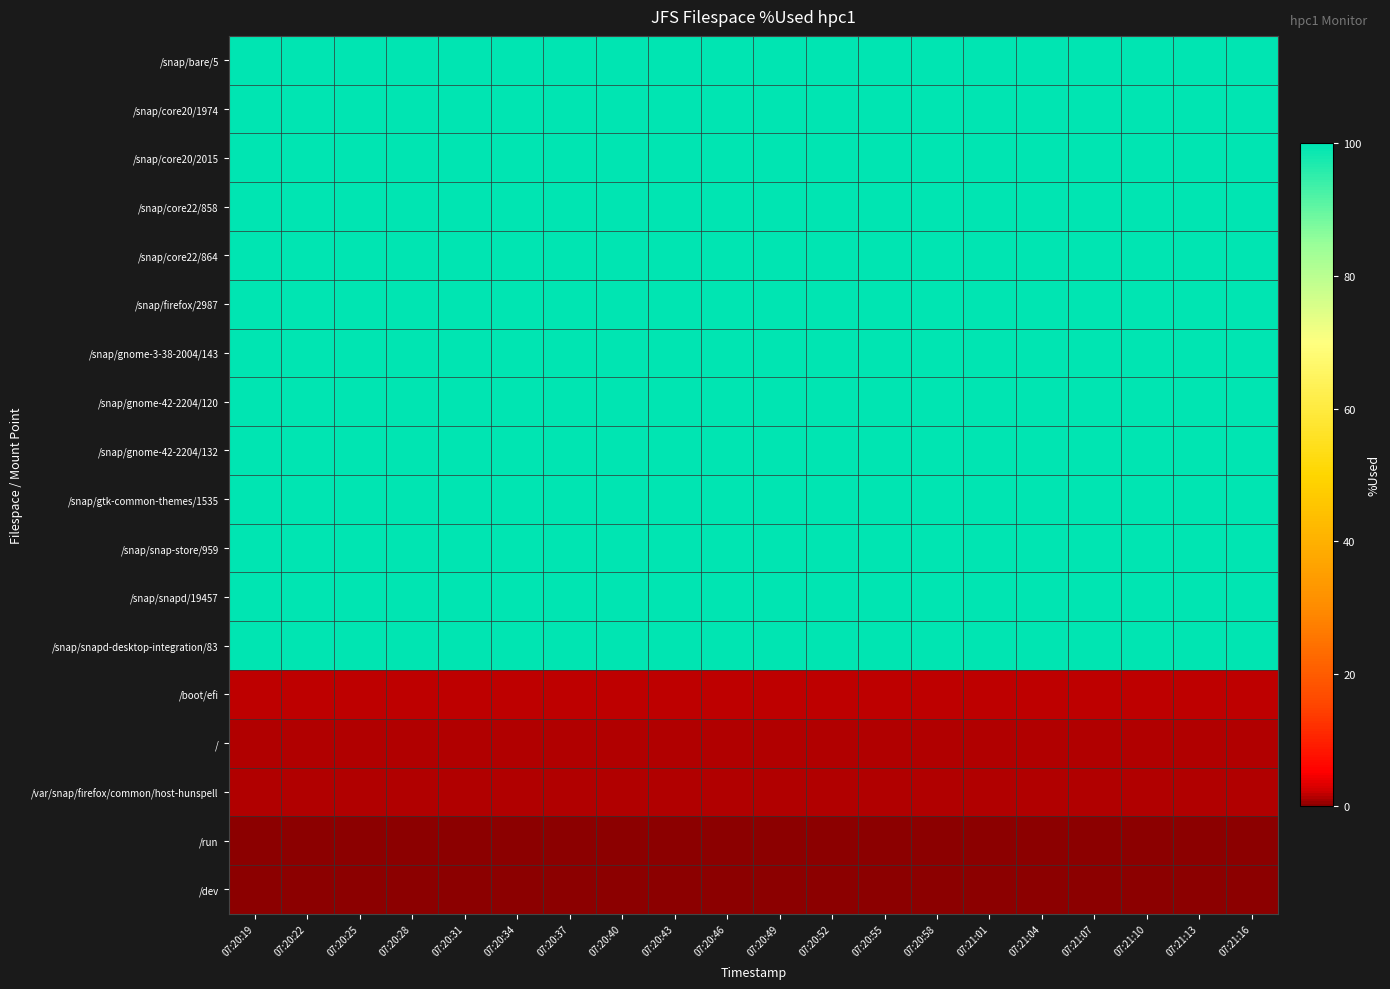

At which category does the chart reach its peak across all series?

07:20:19